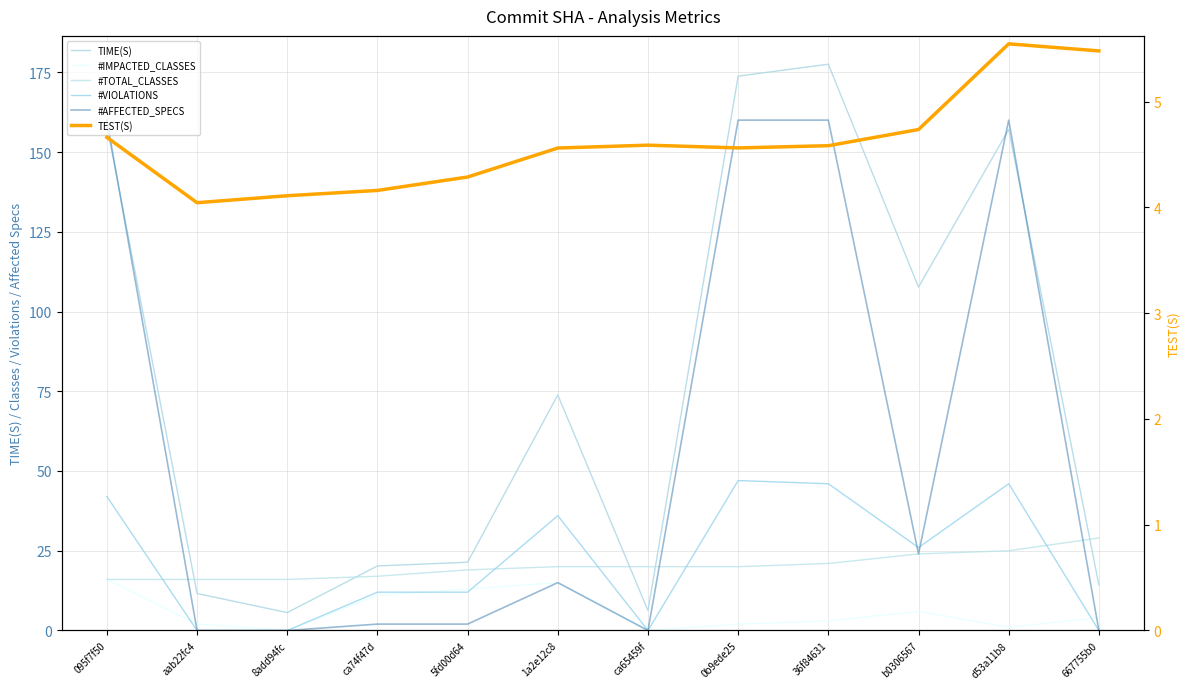

In #AFFECTED_SPECS, how many points are higher than both neighbors (excluding endpoints)?

2